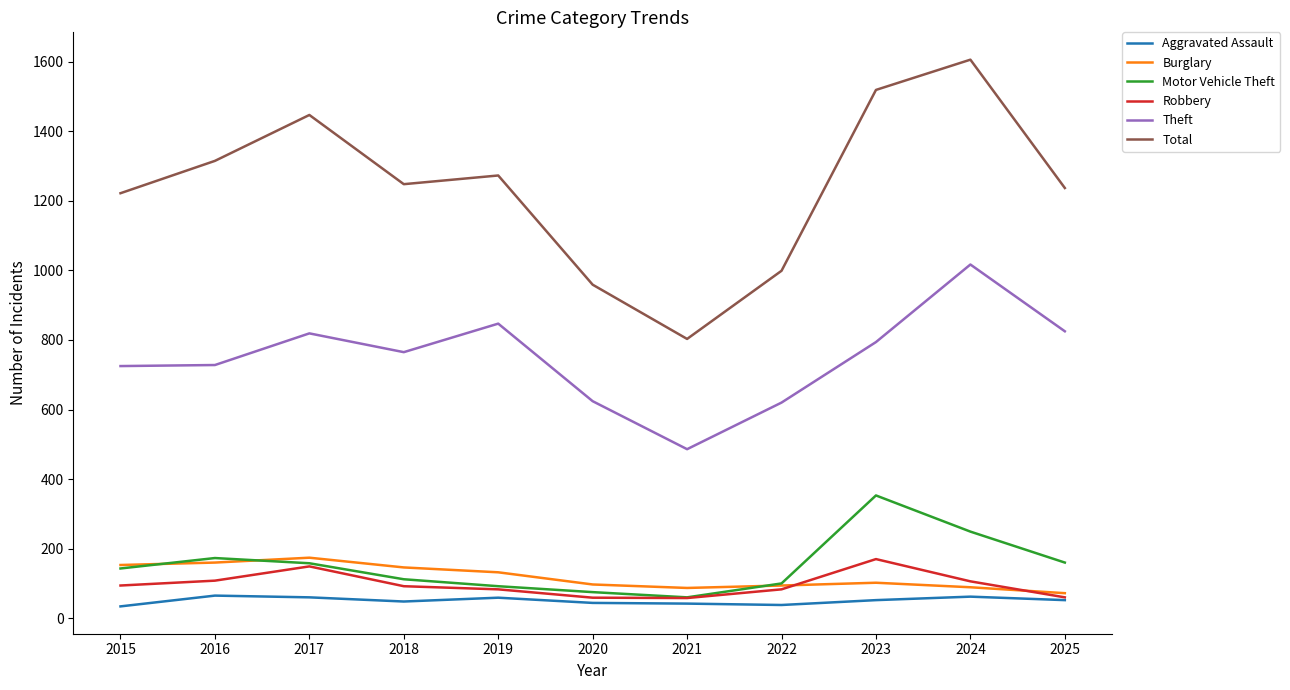

In Burglary, how many points are higher than both neighbors (excluding endpoints)?

2